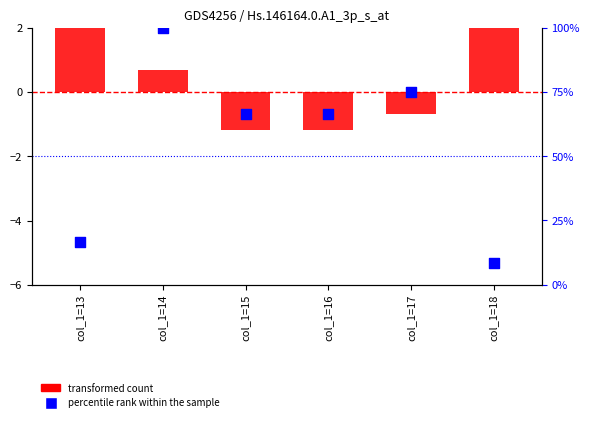

Which series has the largest total across all categories?

percentile rank within the sample